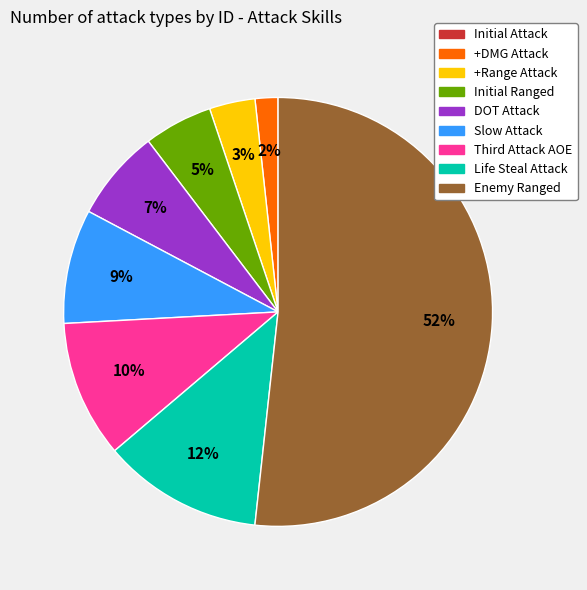

What is the largest slice in the pie chart?

Enemy Ranged